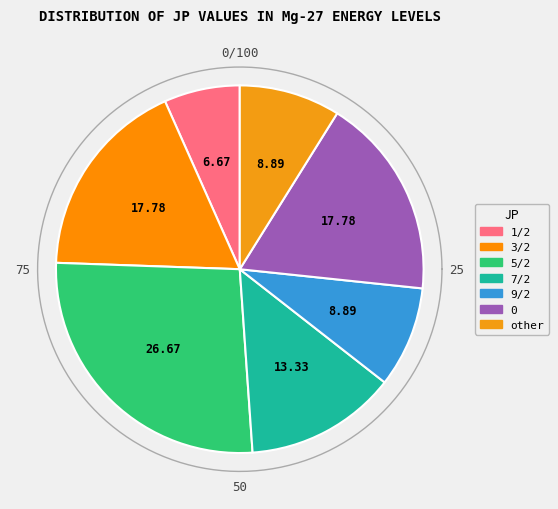

What portion of the pie excludes 9/2?

91.1%